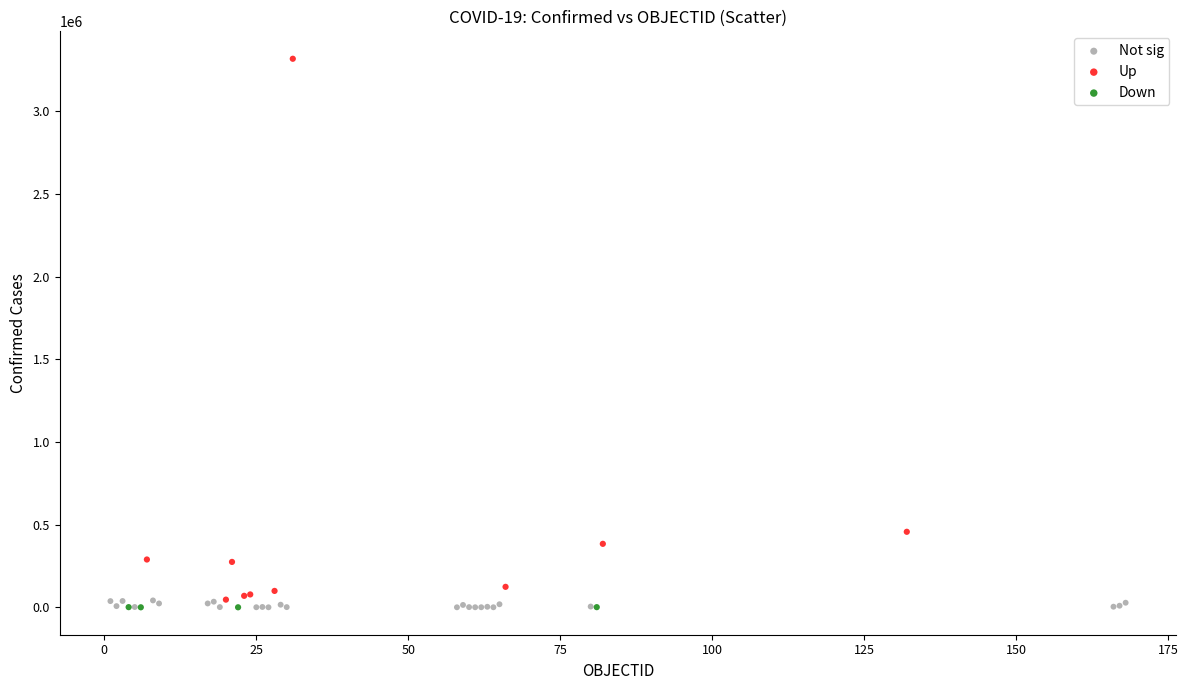

Which series reaches the maximum Y coordinate?

Up